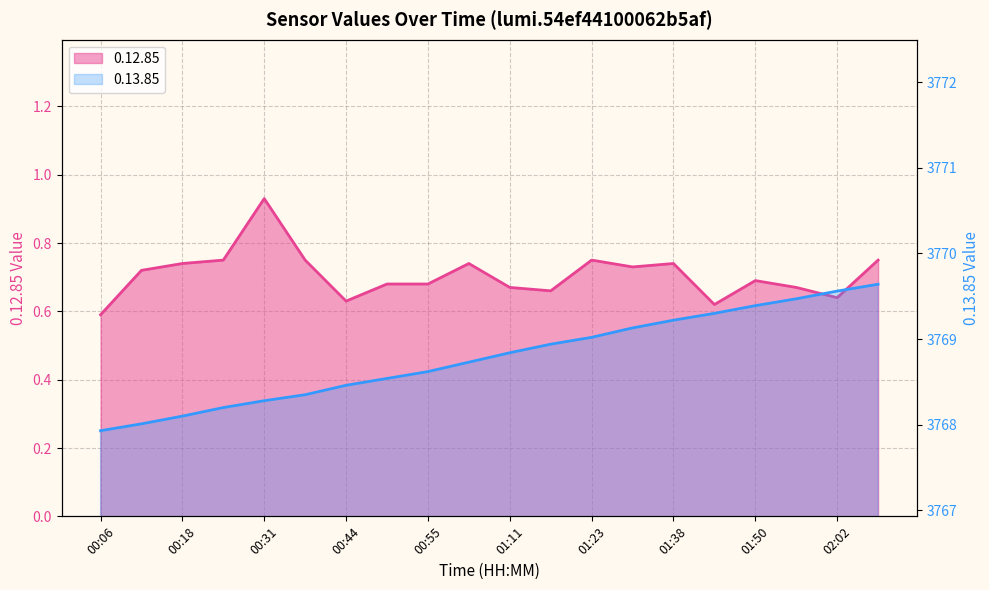

What is the sum of all 0.13.85 values?

75375.7